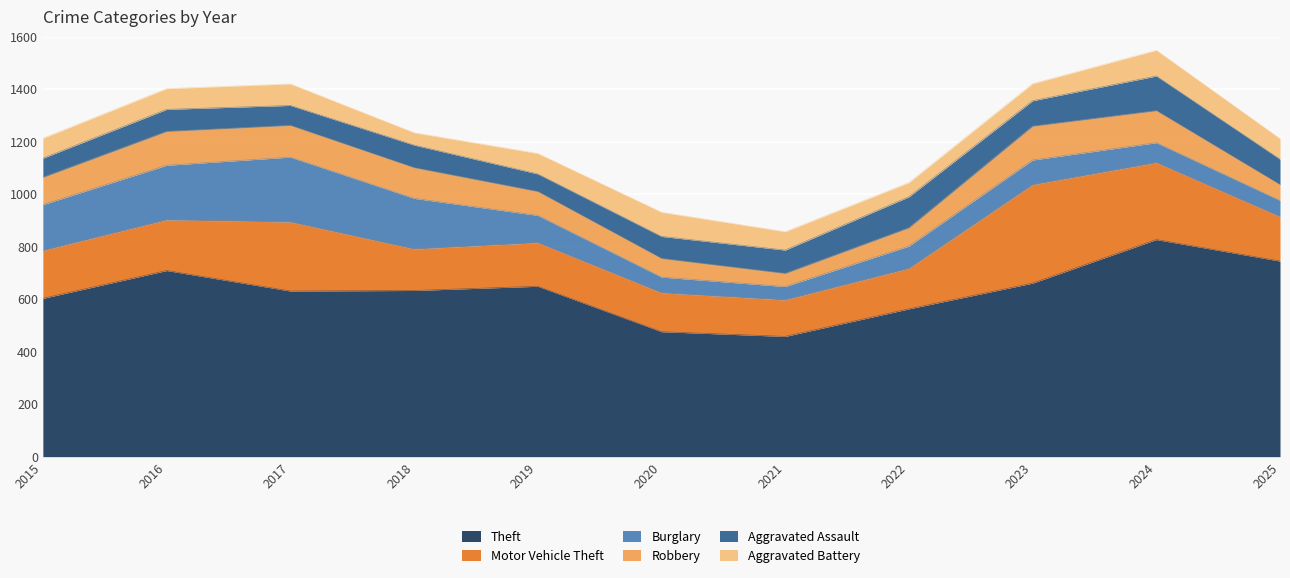

Reading left to right, extract all data points from this chart.

Theft: 603	709	631	633	649	476	458	563	661	827	745
Motor Vehicle Theft: 182	193	263	158	166	148	139	154	375	293	169
Burglary: 175	208	247	193	104	60	51	85	94	76	62
Robbery: 104	129	121	117	91	71	50	70	129	122	60
Aggravated Assault: 73	84	76	86	67	84	89	118	97	132	97
Aggravated Battery: 76	79	82	47	78	92	70	54	65	98	78